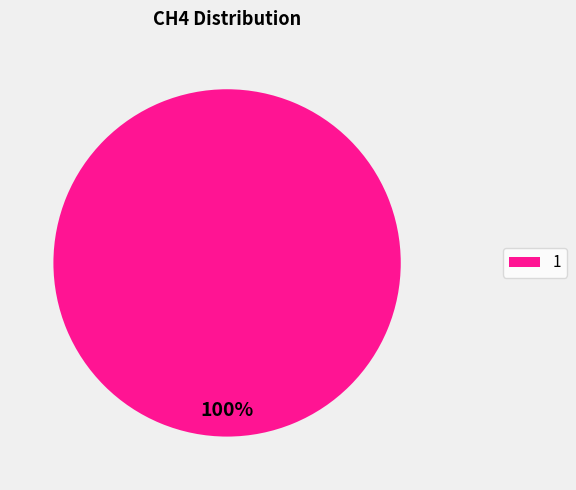

Is there a majority slice in this chart?

Yes